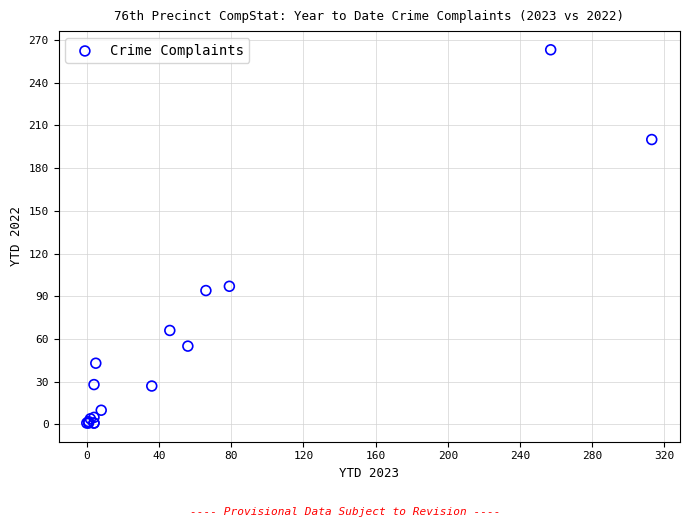

What Y value in the scatter plot is closest to 132?

97